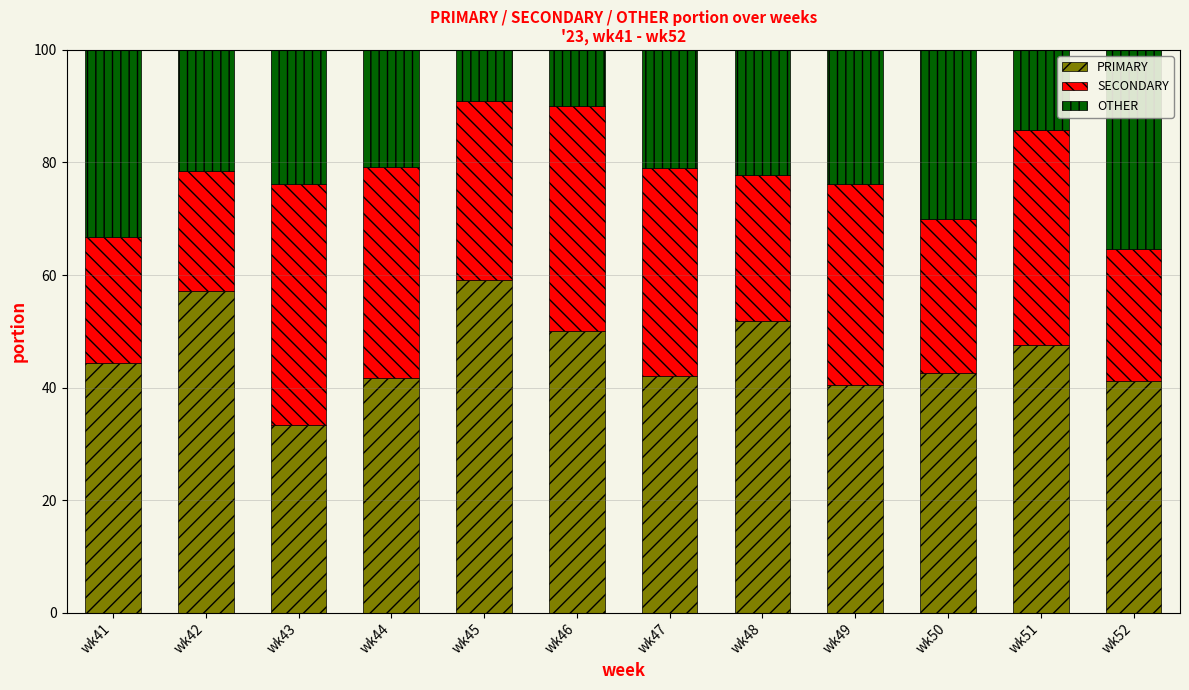

What is the difference between the second highest and minimum values in the PRIMARY series?

23.8